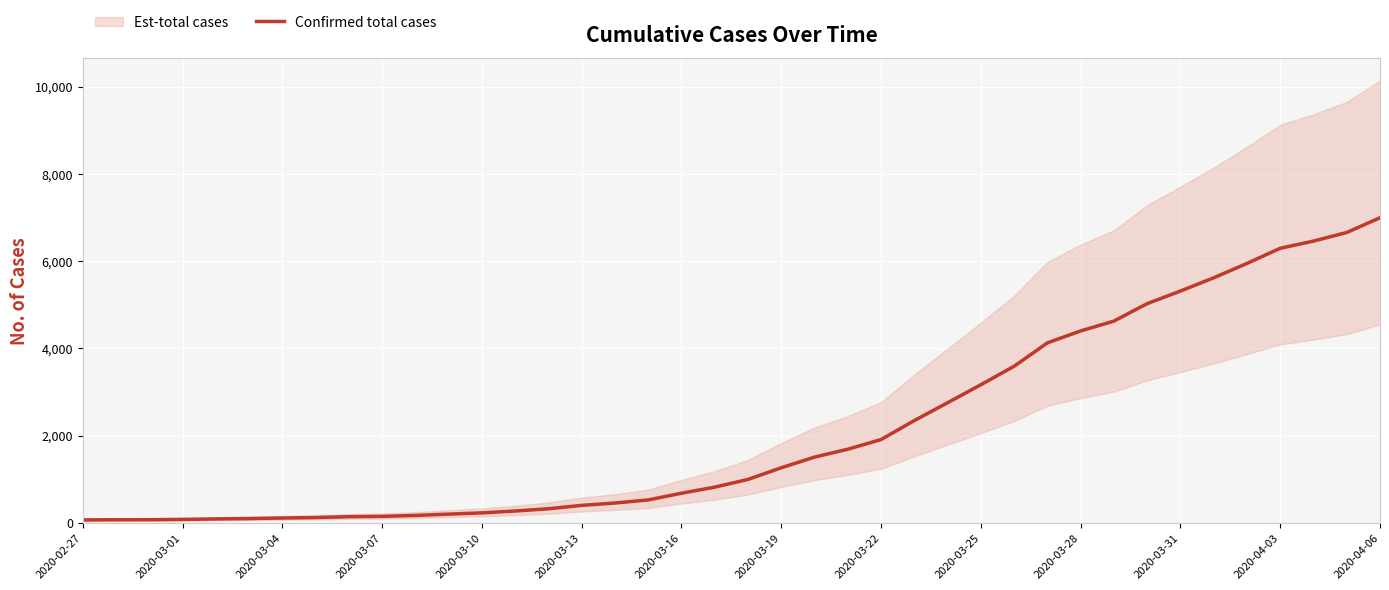

What is the minimum value shown in the chart?

64